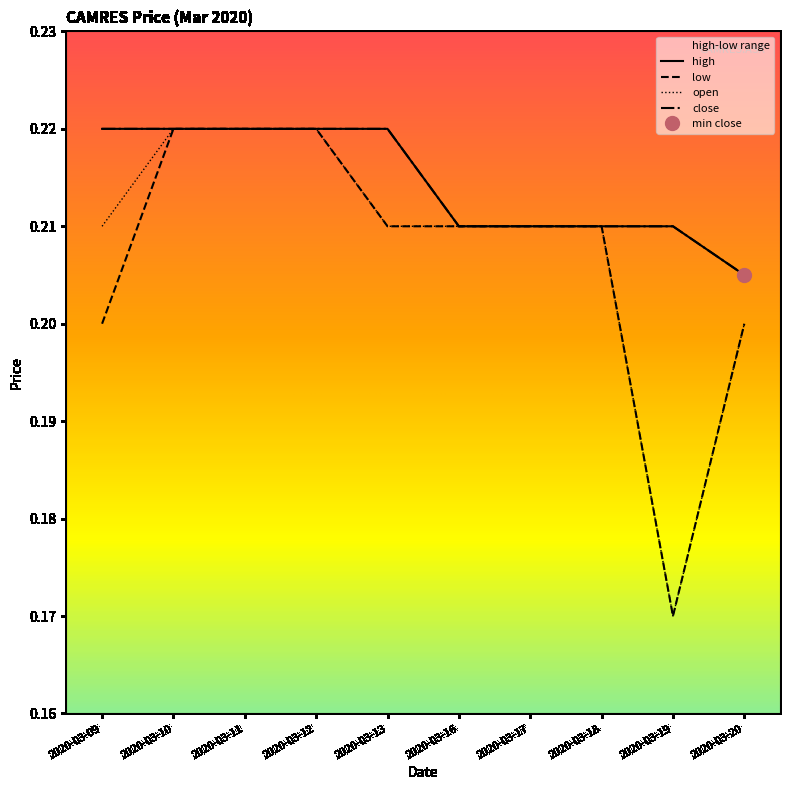

Is it true that open equals 0.1 at 2020-03-10?

False